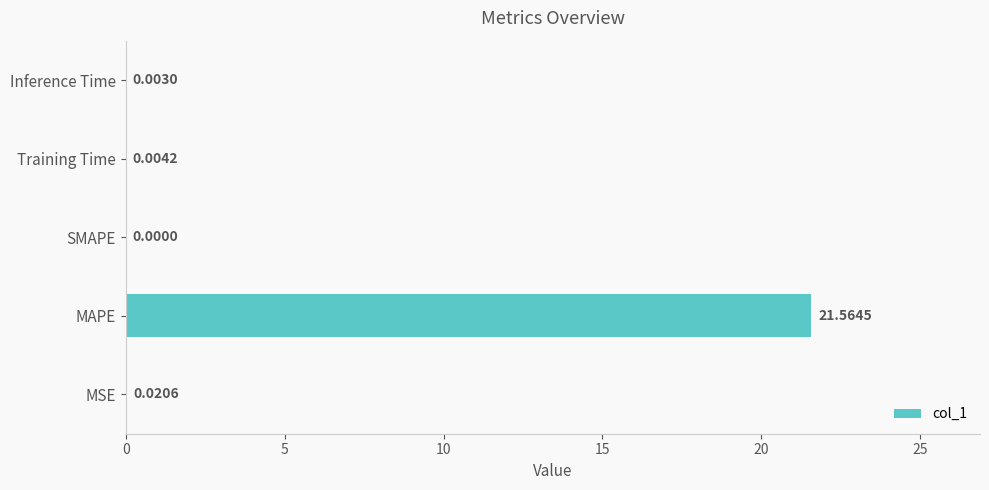

What is the sum of the values at MAPE and Training Time?

21.6